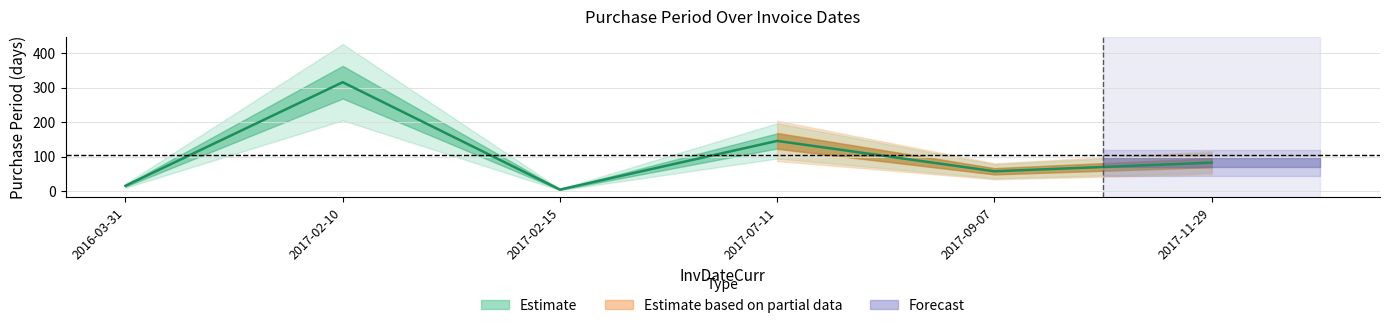

The chart shows a value of 83 at 2017-11-29. True or false?

True